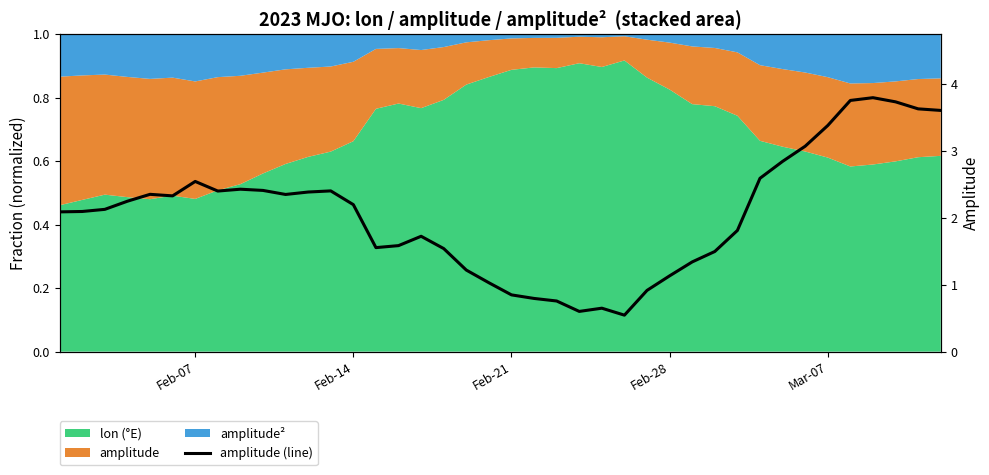

What is the greatest value displayed?

3.8